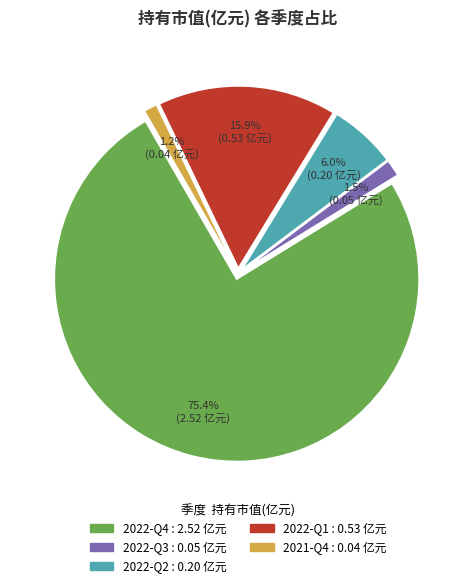

How many slices are in this pie chart?

5